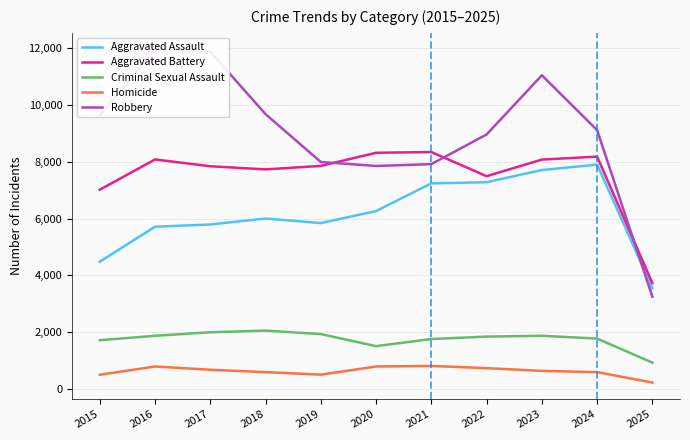

How many lines are shown in the chart?

5